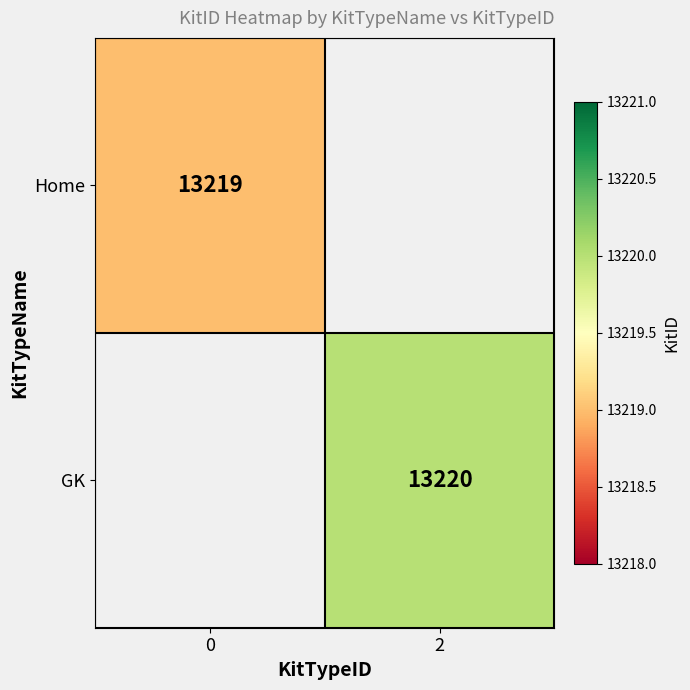

Is the value of GK at 2 greater than the value of Home at 0?

Yes